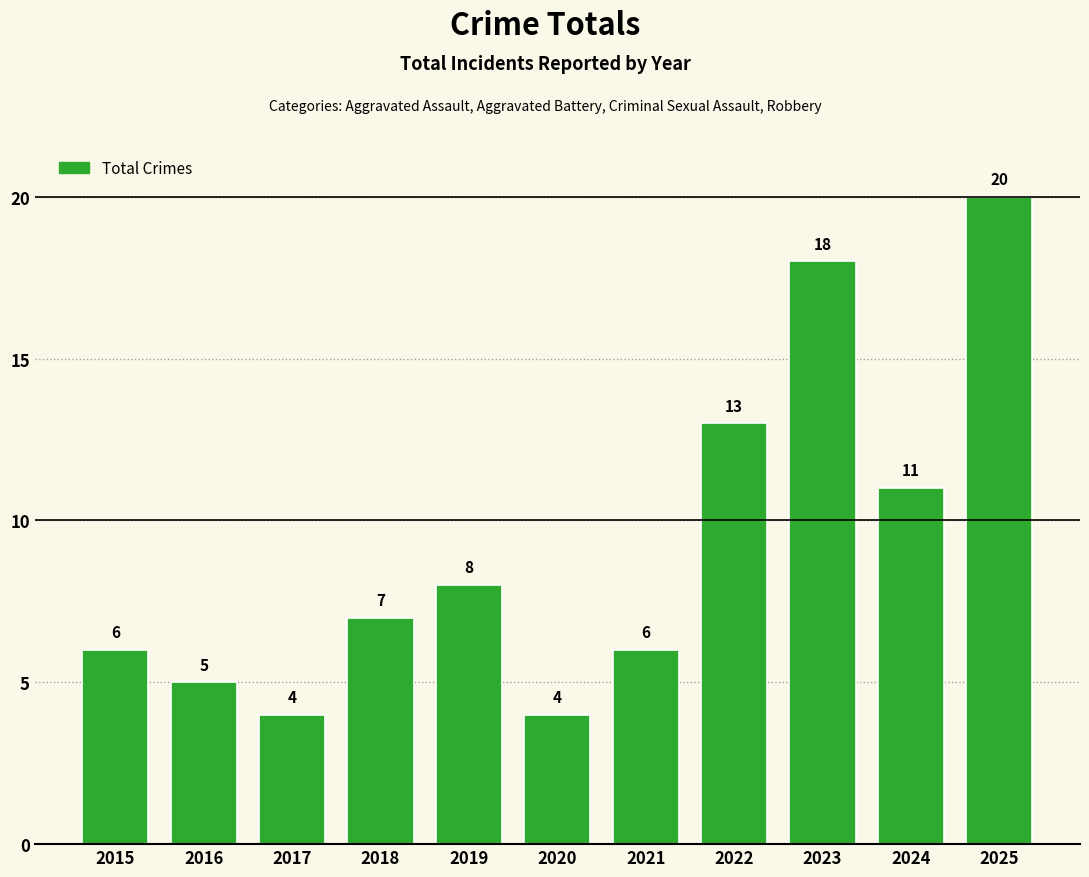

What is the change in value from 2016 to 2022?

+8